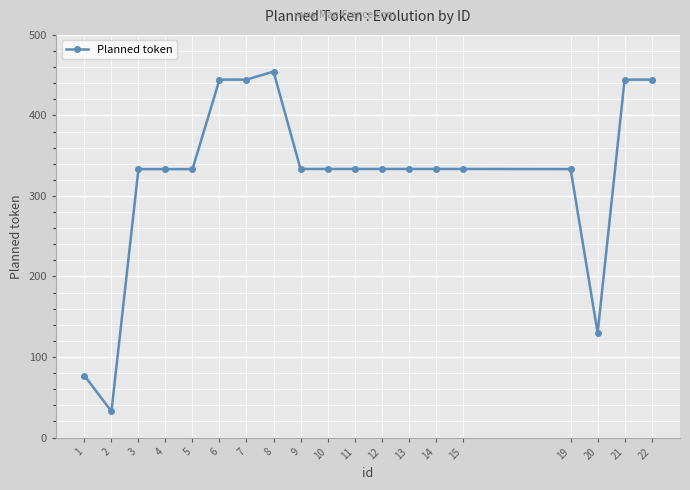

What is the ratio of the value at 15 to the value at 4?

1.0